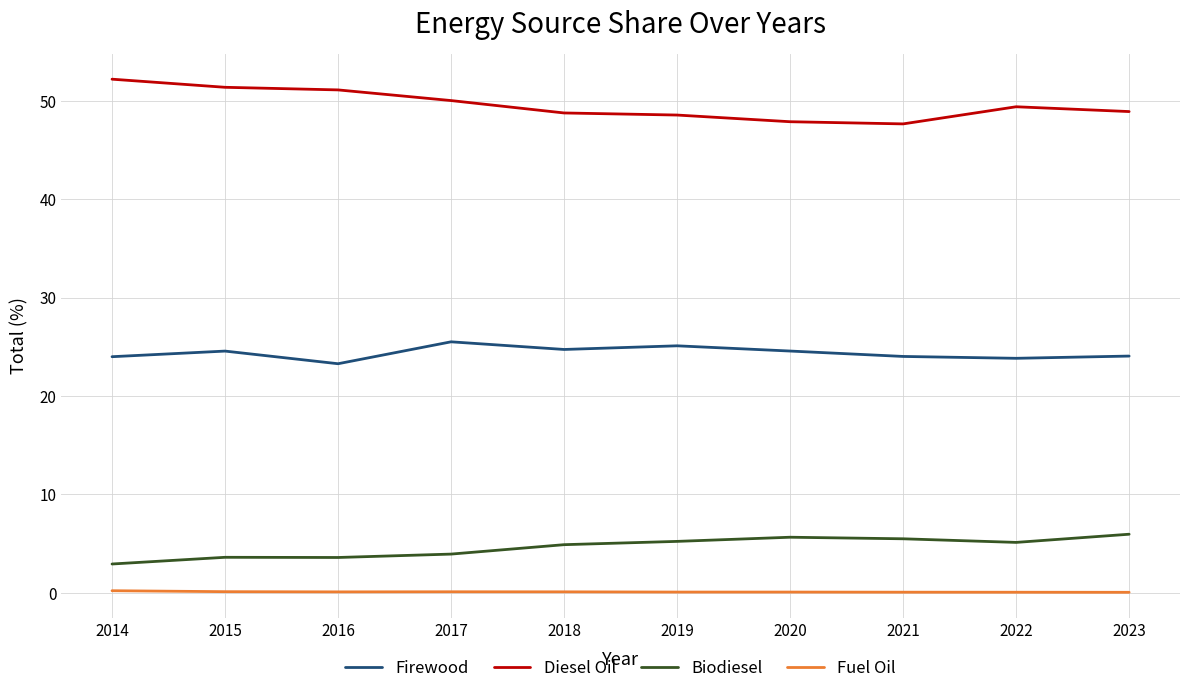

What is the difference between the maximum and minimum values in the Diesel Oil series?

4.5